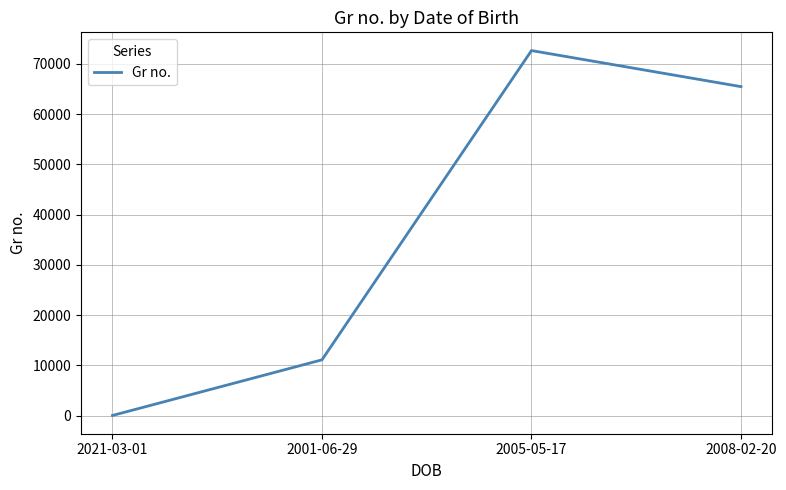

What is the sum of all values?

149251